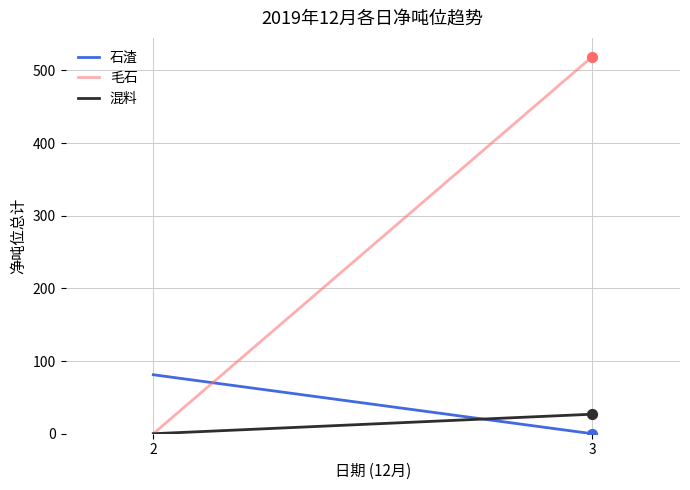

Which series reaches the maximum Y coordinate?

毛石